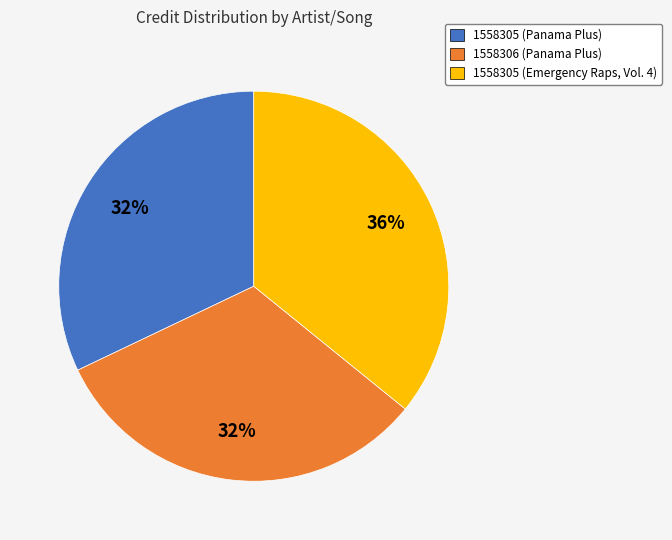

True or false: 1558306 (Panama Plus) accounts for 19% of the total.

False